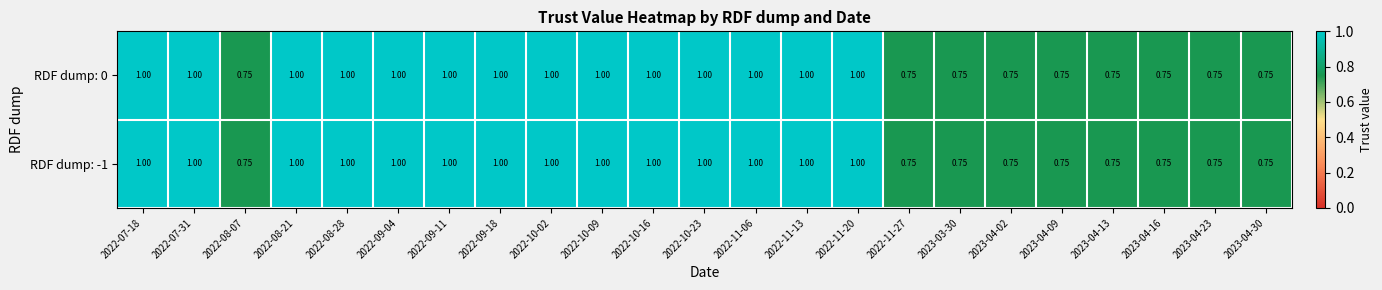

Is the value of RDF dump: 0 at 2022-08-21 greater than the value of RDF dump: -1 at 2023-03-30?

Yes